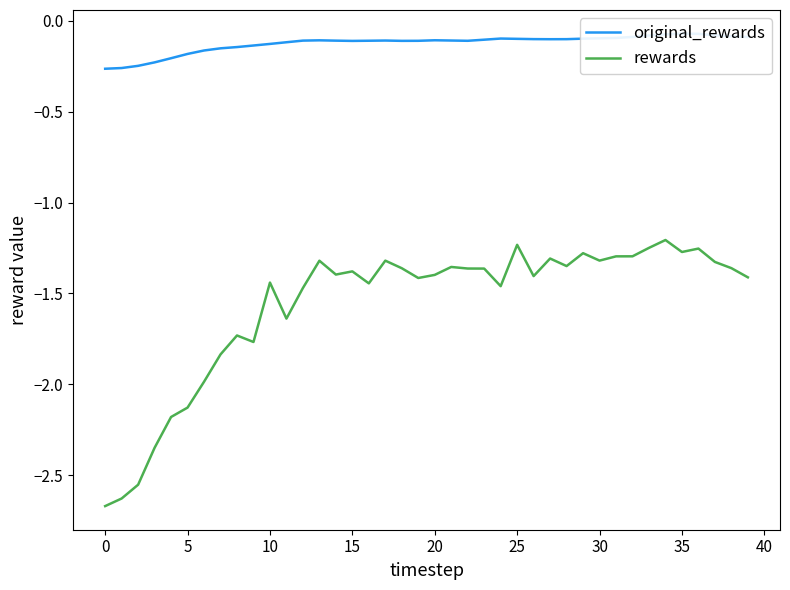

Which category has the highest value in the original_rewards series?

35